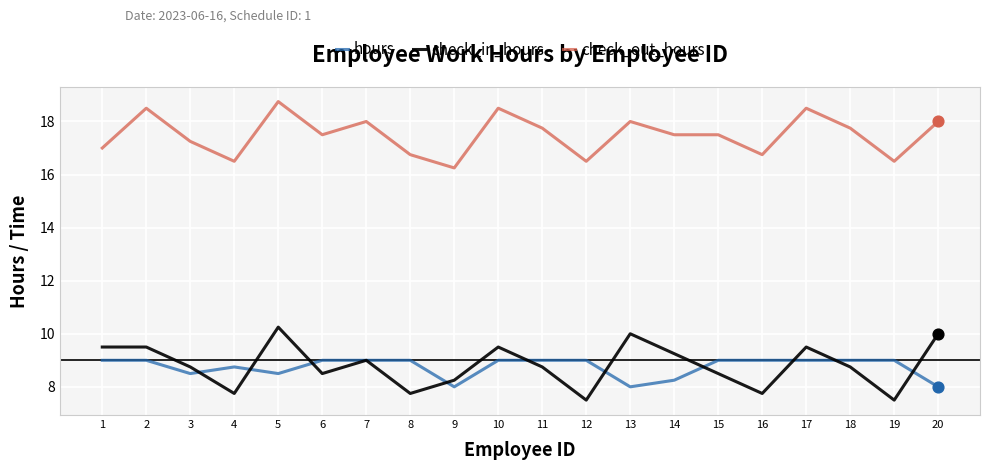

What are all the series names shown in the legend?

hours, check_in_hours, check_out_hours